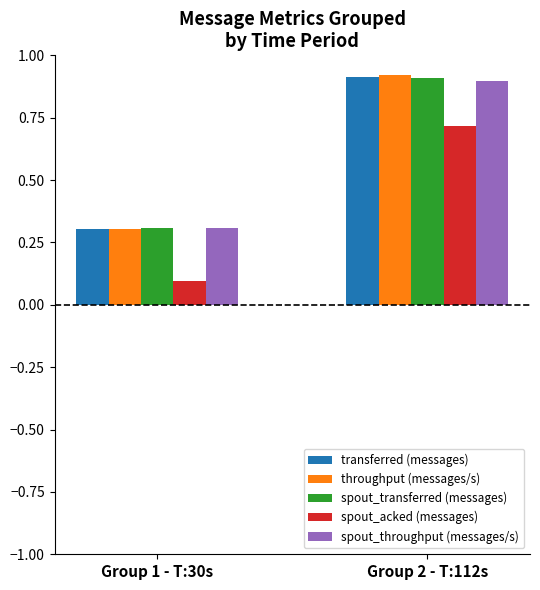

What is the difference between the maximum and minimum values in the spout_transferred (messages) series?

0.6